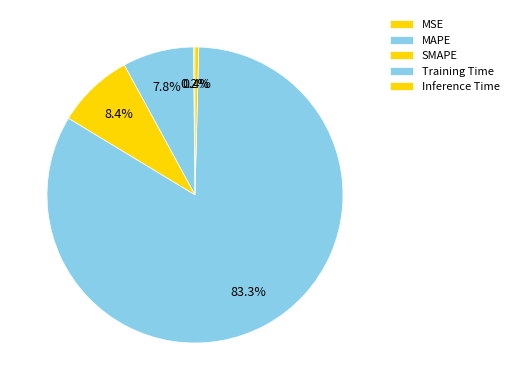

How many slices are in this pie chart?

5